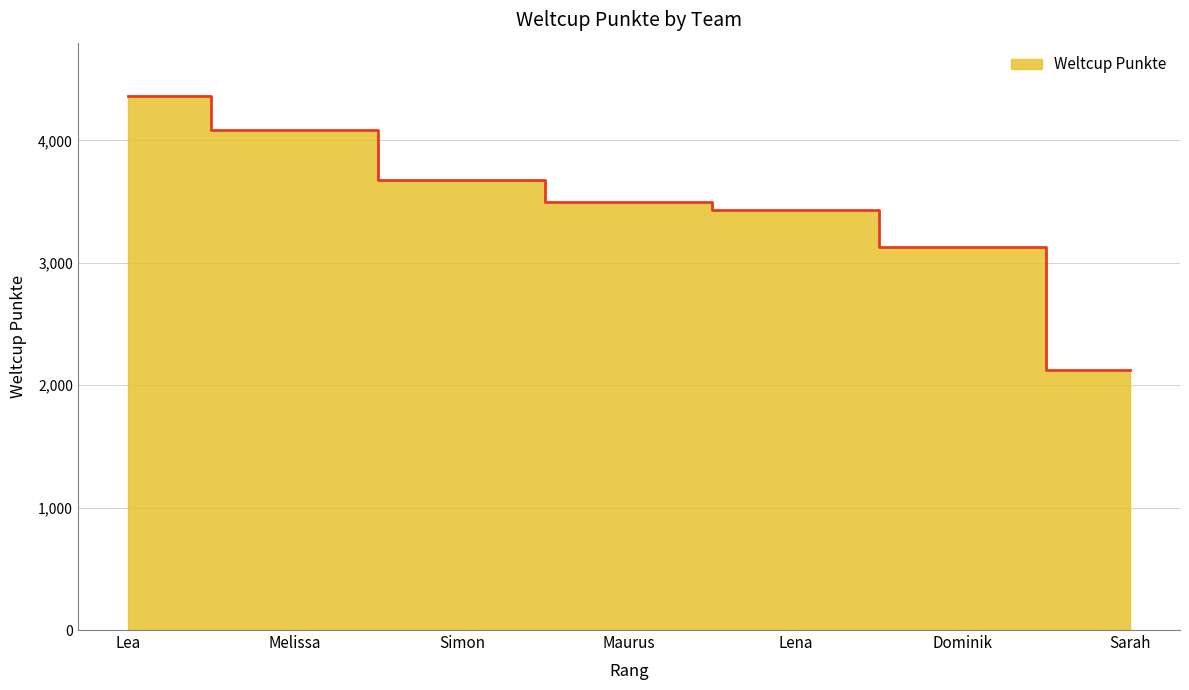

The value at Lea is 2221. True or false?

False